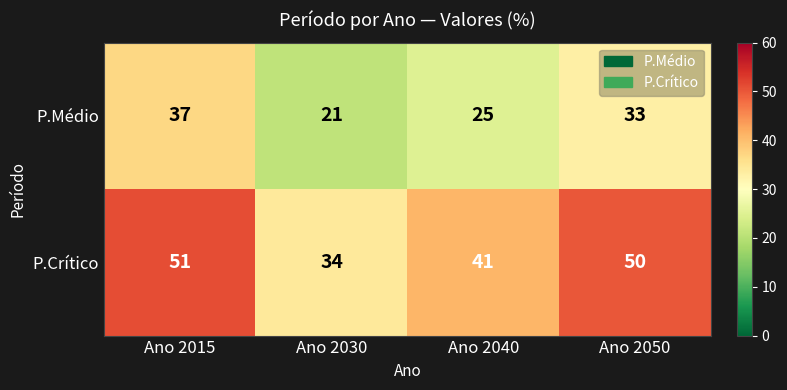

What is the difference between the second highest and minimum values in the P.Crítico series?

16